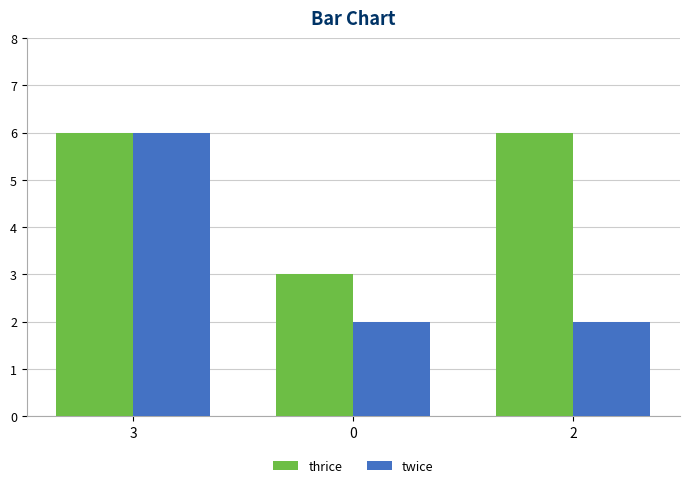

Reading left to right, transcribe all the data shown in this chart.

thrice: 3=6	0=3	2=6
twice: 3=6	0=2	2=2